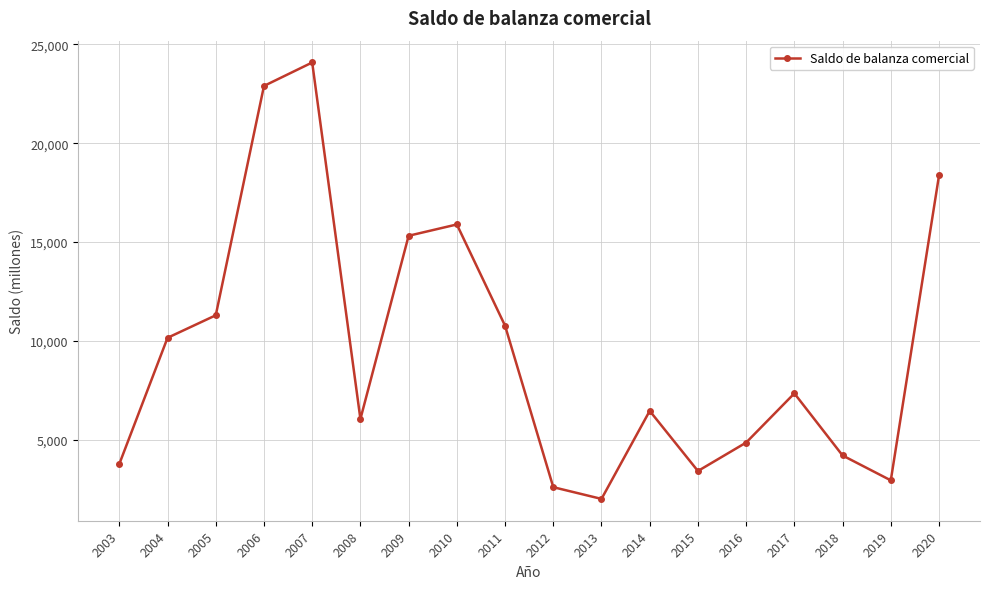

Reading left to right, extract all data points from this chart.

3783	10161	11300	22897	24083	6055	15321	15893	10772	2608	2015	6466	3426	4864	7351	4211	2953	18369